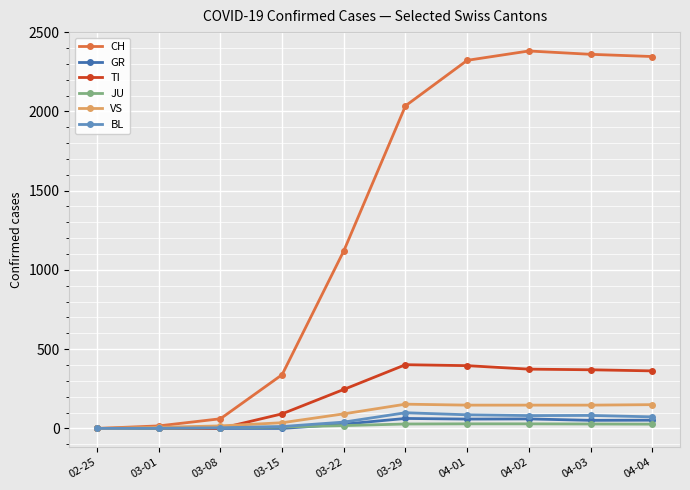

What is the label of the 1st point from the left?

02-25